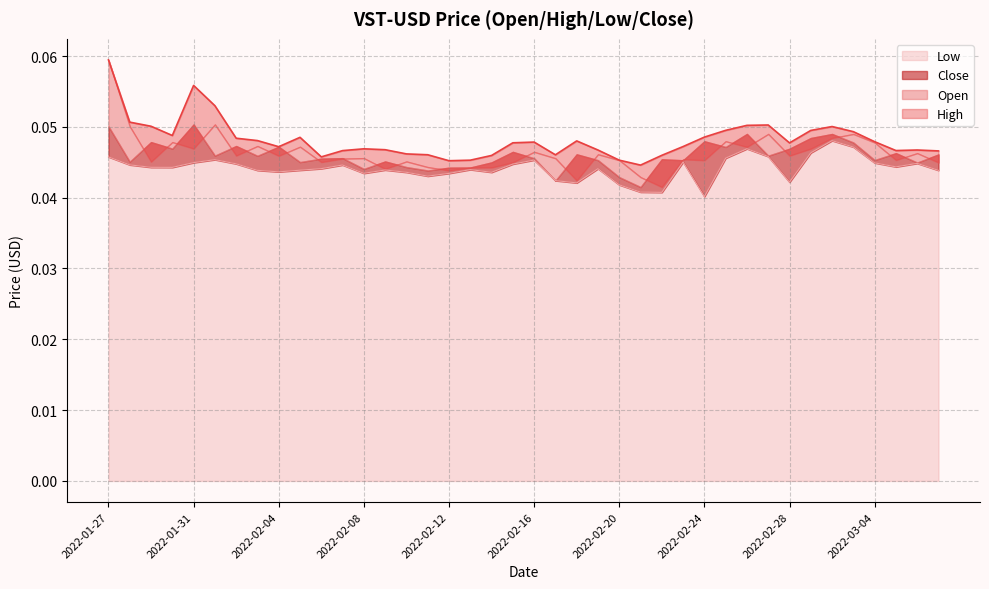

Which category has the lowest value across all series?

2022-02-24